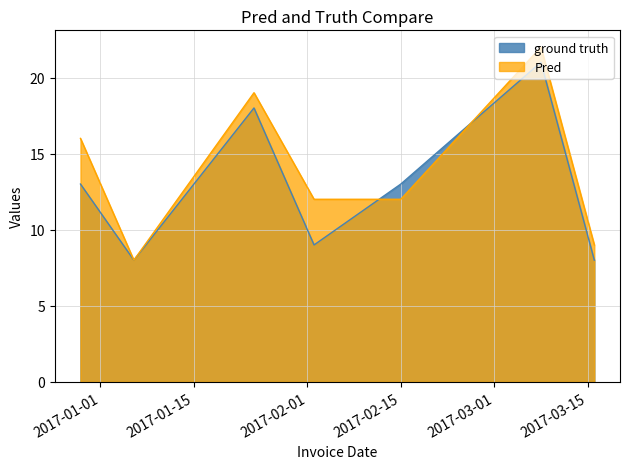

How many values exceed 13?

2